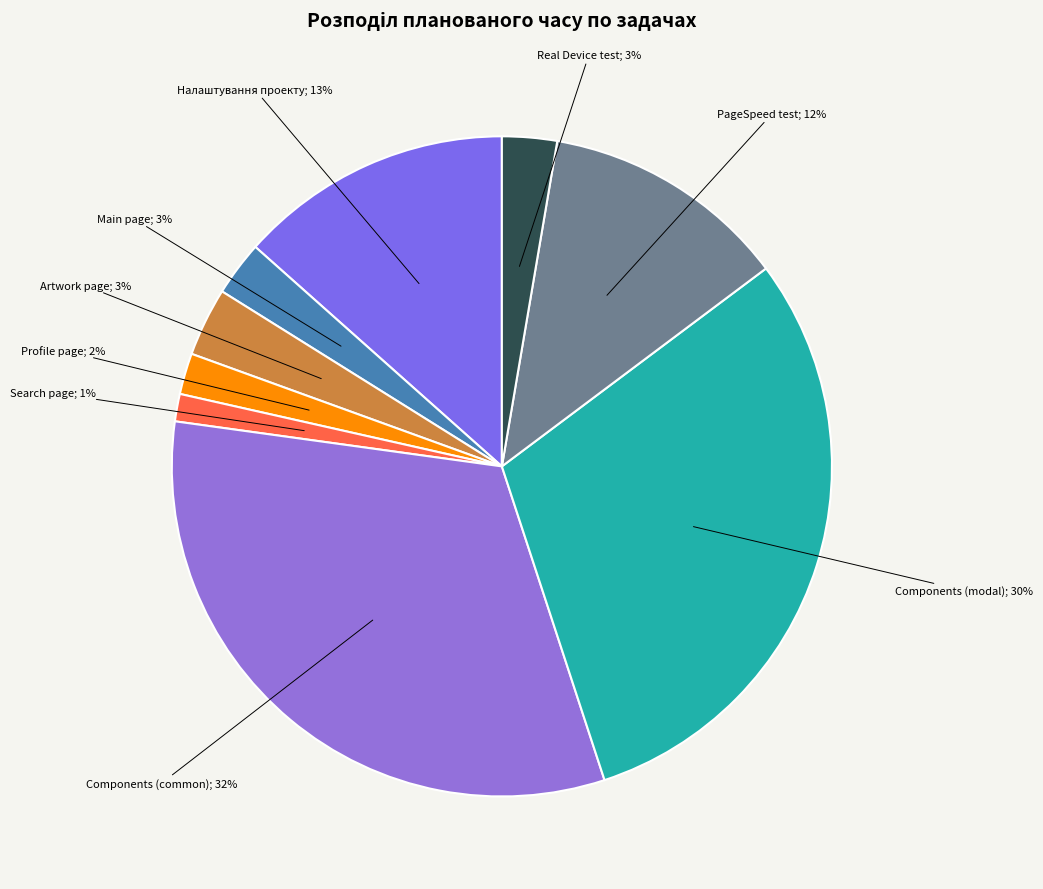

Rank the categories by value from highest to lowest.

Components (common), Components (modal), Налаштування проекту, PageSpeed test, Artwork page, Main page, Real Device test, Profile page, Search page